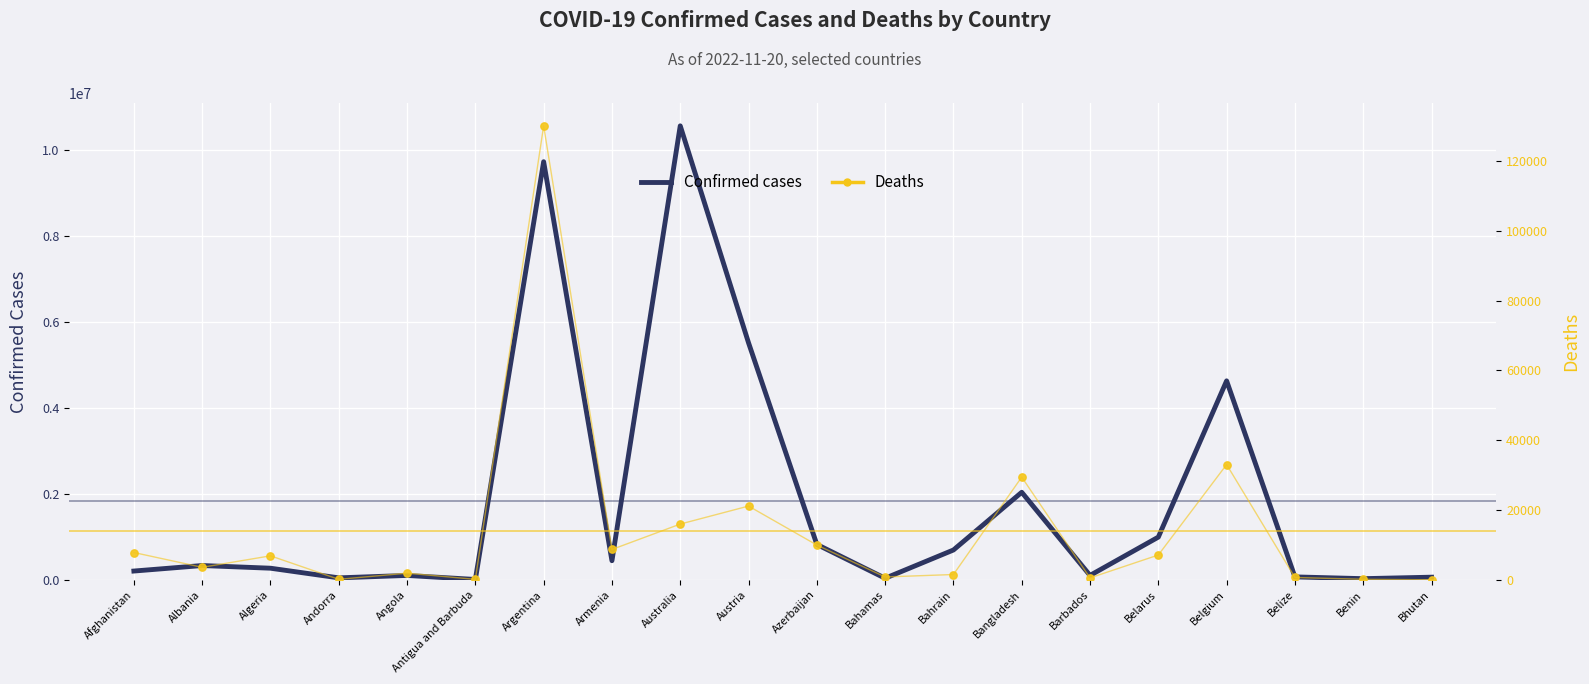

What is the total value across all series at Afghanistan?

212870